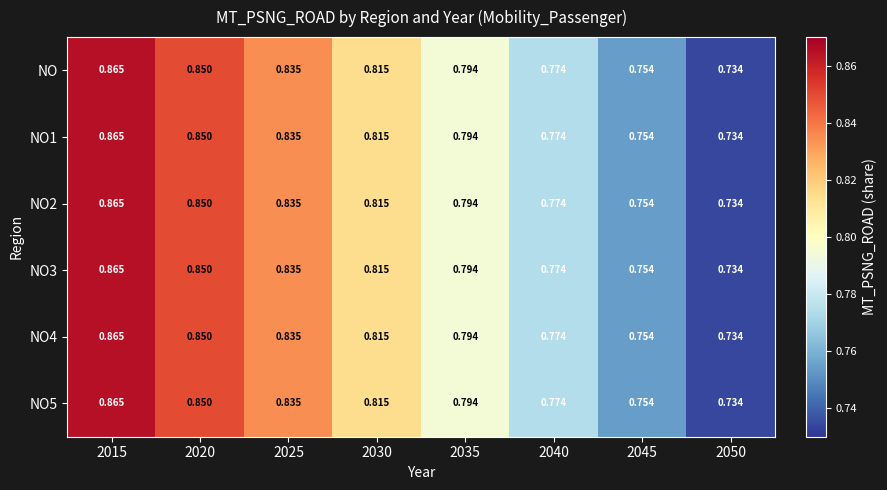

Is the value of NO3 at 2040 greater than the value of NO1 at 2030?

No